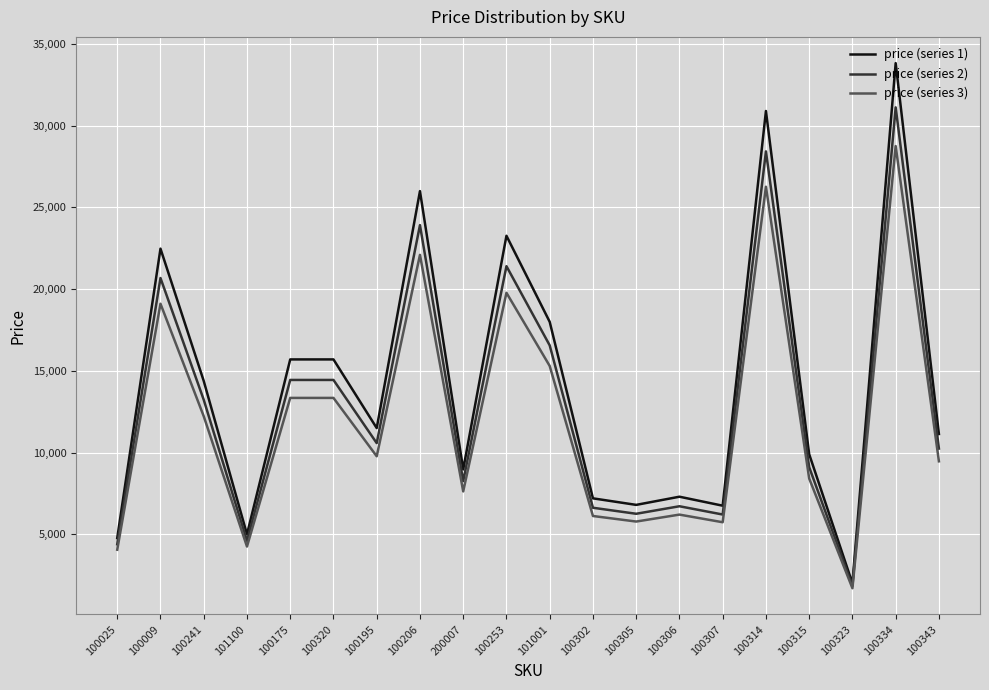

Read the price (series 2) value at 100306.

6716.0